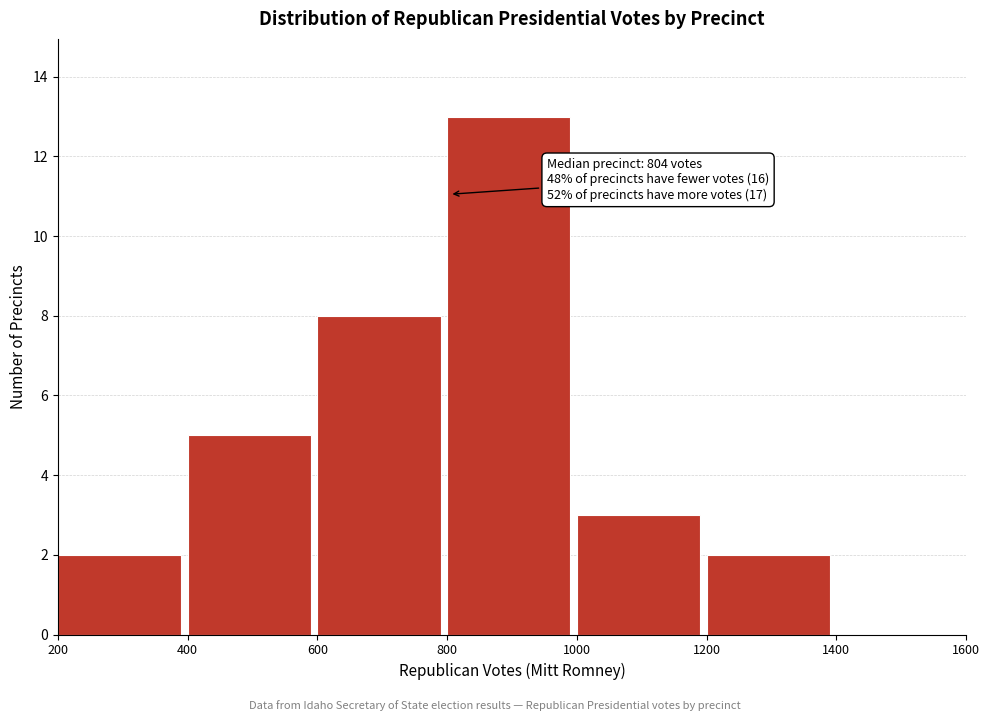

Over which range of the x-axis is the bar tallest?

800 to 1000